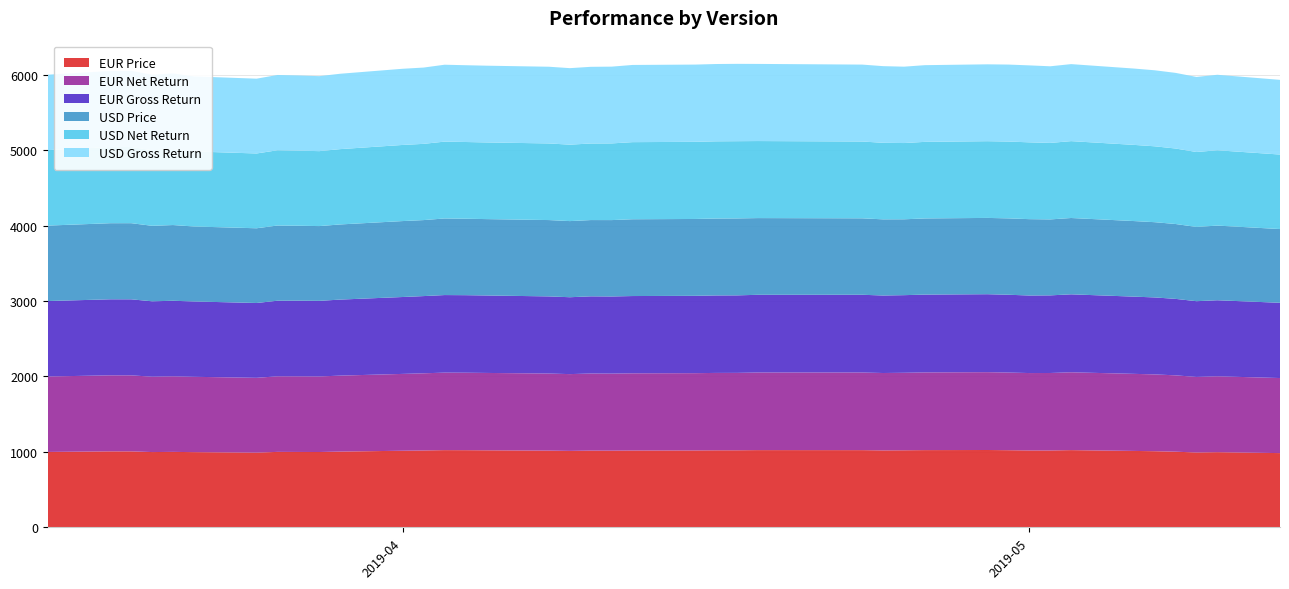

Reading left to right, what are all the values shown in this chart?

EUR Price: 0=1000.0	1=1007.6	2=1007.3	3=998.4	4=1000.6	5=997.4	6=990.6	7=1000.7	8=999.8	9=999.0	10=1004.6	11=1015.9	12=1019.5	13=1024.0	14=1023.3	15=1021.7	16=1017.6	17=1013.8	18=1017.7	19=1017.1	20=1018.9	21=1020.0	22=1021.6	23=1021.9	24=1024.2	25=1024.0	26=1020.4	27=1021.9	28=1024.2	29=1025.6	30=1023.0	31=1019.7	32=1019.6	33=1024.1	34=1013.4	35=1009.6	36=1003.3	37=992.7	38=996.8	39=984.5
EUR Net Return: 0=1000.0	1=1007.8	2=1007.7	3=999.0	4=1001.5	5=998.4	6=991.6	7=1001.7	8=1002.2	9=1001.4	10=1007.0	11=1018.4	12=1022.7	13=1027.2	14=1026.8	15=1025.5	16=1021.4	17=1017.8	18=1021.7	19=1021.1	20=1023.0	21=1024.0	22=1025.7	23=1026.0	24=1028.6	25=1028.9	26=1025.7	27=1027.2	28=1029.8	29=1031.6	30=1029.2	31=1025.9	32=1026.8	33=1031.4	34=1021.6	35=1018.1	36=1011.7	37=1001.6	38=1005.7	39=994.9
EUR Gross Return: 0=1000.0	1=1007.8	2=1007.8	3=999.2	4=1001.6	5=998.6	6=991.8	7=1001.9	8=1002.9	9=1002.2	10=1007.8	11=1019.2	12=1023.5	13=1028.1	14=1027.7	15=1026.6	16=1022.5	17=1019.0	18=1023.0	19=1022.4	20=1024.3	21=1025.3	22=1027.0	23=1027.3	24=1029.9	25=1030.4	26=1027.3	27=1028.9	28=1031.5	29=1033.4	30=1031.1	31=1027.8	32=1028.8	33=1033.5	34=1023.6	35=1020.1	36=1013.7	37=1003.8	38=1008.0	39=997.4
USD Price: 0=1000.0	1=1008.6	2=1009.1	3=1000.7	4=1003.7	5=993.6	6=990.3	7=996.7	8=993.2	9=990.9	10=995.9	11=1006.5	12=1007.3	13=1015.3	14=1013.4	15=1012.4	16=1011.8	17=1009.0	18=1010.9	19=1012.3	20=1017.9	21=1018.5	22=1019.3	23=1019.8	24=1016.7	25=1013.2	26=1009.3	27=1005.5	28=1009.4	29=1011.2	30=1012.3	31=1012.0	32=1006.7	33=1011.6	34=1001.7	35=997.3	36=992.3	37=984.2	38=989.5	39=977.3
USD Net Return: 0=1000.0	1=1008.8	2=1009.5	3=1001.3	4=1004.5	5=994.6	6=991.3	7=997.7	8=995.6	9=993.3	10=998.3	11=1009.0	12=1010.5	13=1018.5	14=1016.8	15=1016.2	16=1015.6	17=1013.0	18=1015.0	19=1016.4	20=1021.9	21=1022.6	22=1023.4	23=1023.9	24=1021.1	25=1018.0	26=1014.5	27=1010.7	28=1014.9	29=1017.0	30=1018.4	31=1018.1	32=1013.9	33=1018.8	34=1009.7	35=1005.7	36=1000.6	37=993.0	38=998.4	39=987.6
USD Gross Return: 0=1000.0	1=1008.8	2=1009.6	3=1001.5	4=1004.6	5=994.8	6=991.5	7=997.9	8=996.4	9=994.1	10=999.1	11=1009.8	12=1011.3	13=1019.3	14=1017.8	15=1017.3	16=1016.7	17=1014.3	18=1016.2	19=1017.6	20=1023.2	21=1023.8	22=1024.6	23=1025.1	24=1022.4	25=1019.5	26=1016.1	27=1012.3	28=1016.6	29=1018.8	30=1020.3	31=1020.0	32=1015.9	33=1020.8	34=1011.7	35=1007.7	36=1002.6	37=995.2	38=1000.7	39=990.1